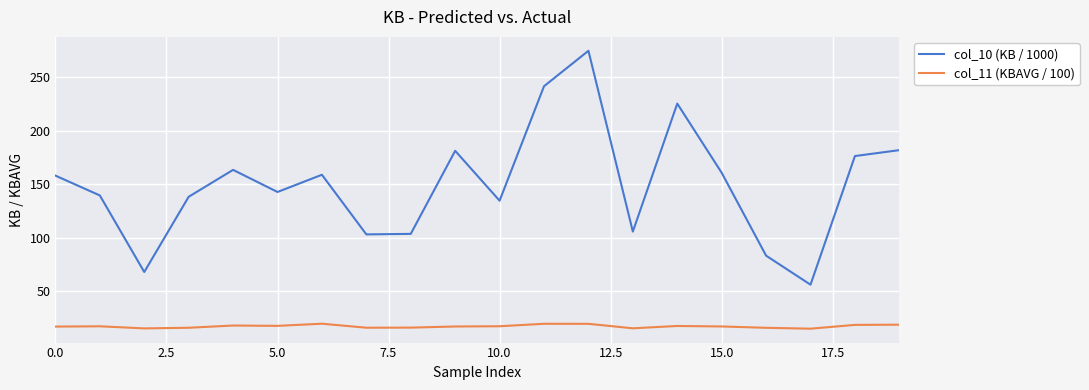

Which series has the widest spread of values?

col_10 (KB / 1000)